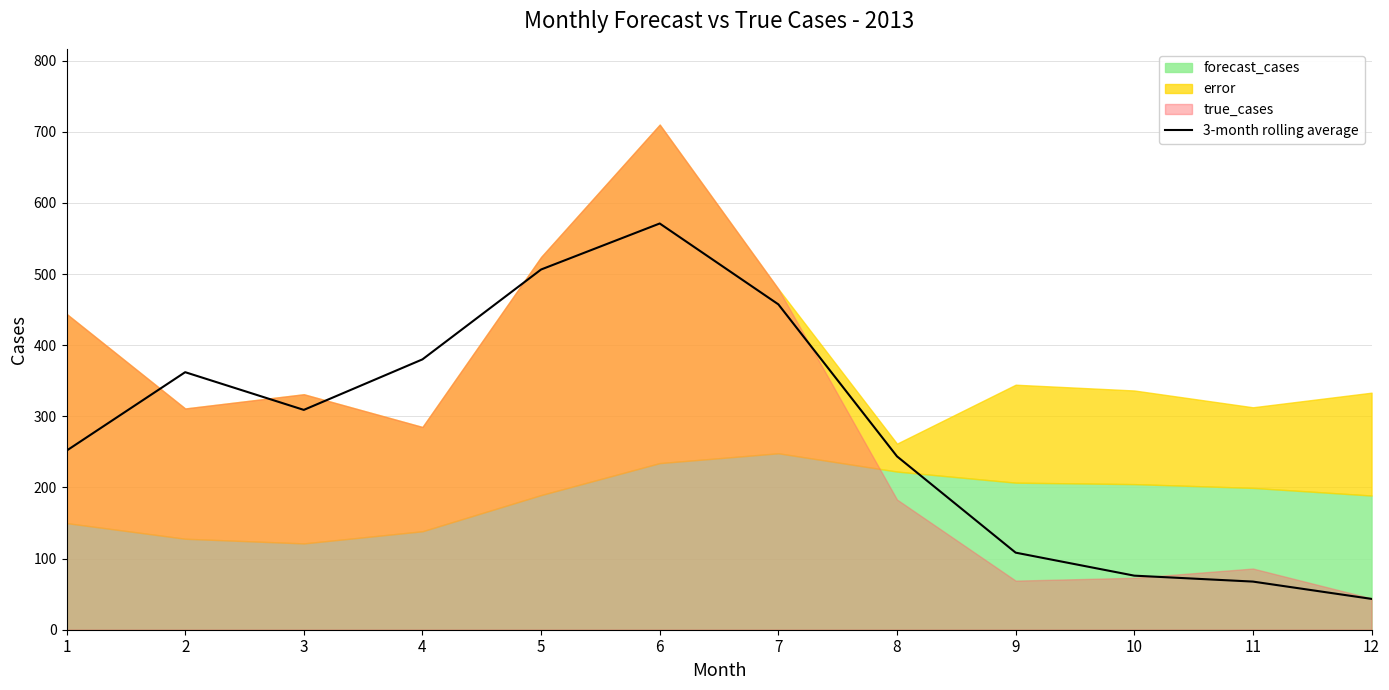

Which category has the lowest value across all series?

12